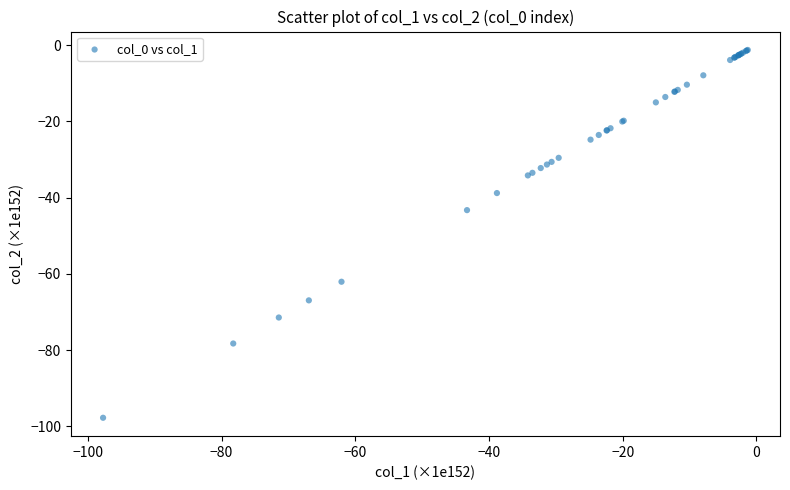

What Y value in the scatter plot is closest to -49?

-43.3